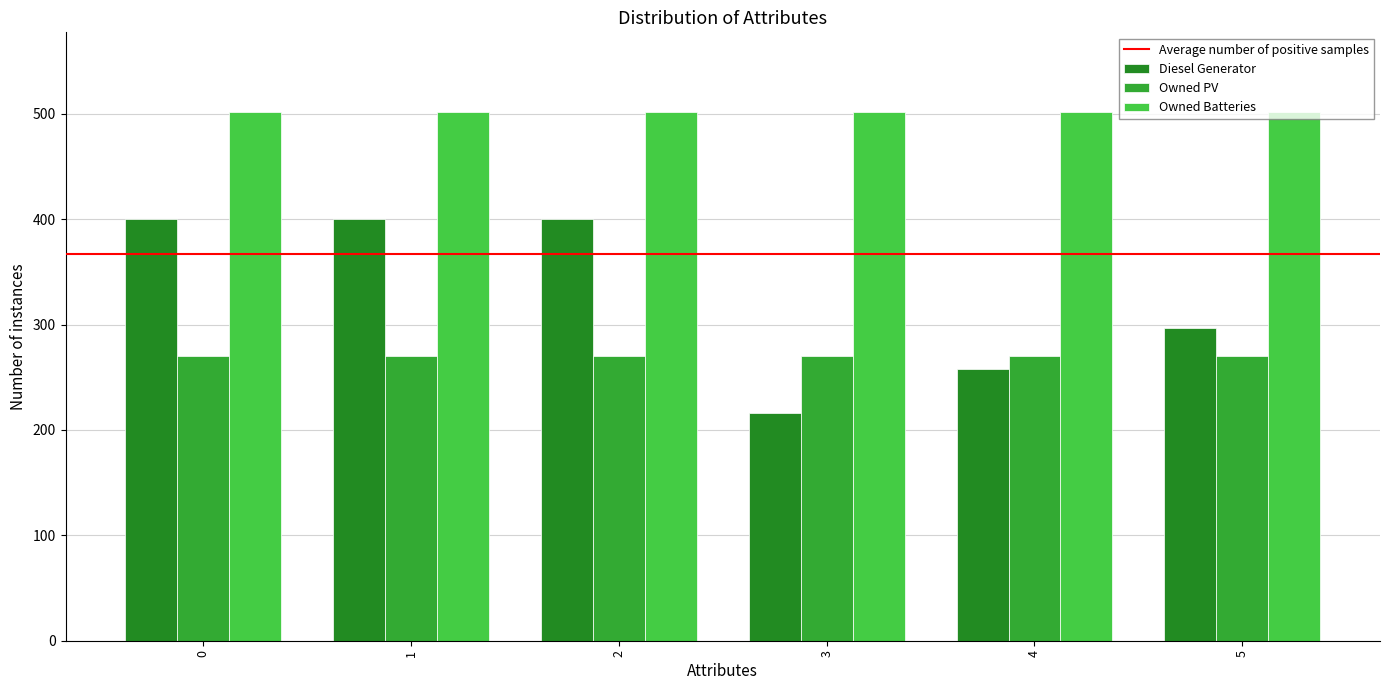

How many values in the Diesel Generator series are below 400?

3